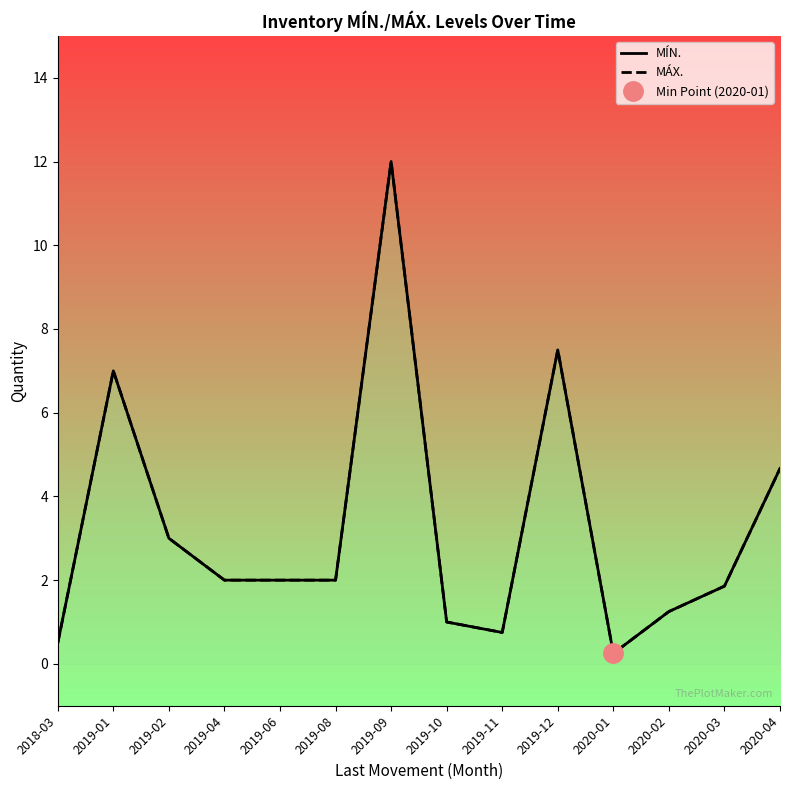

What is the difference between the MÍN. values at 2020-01 and 2020-02?

1.0